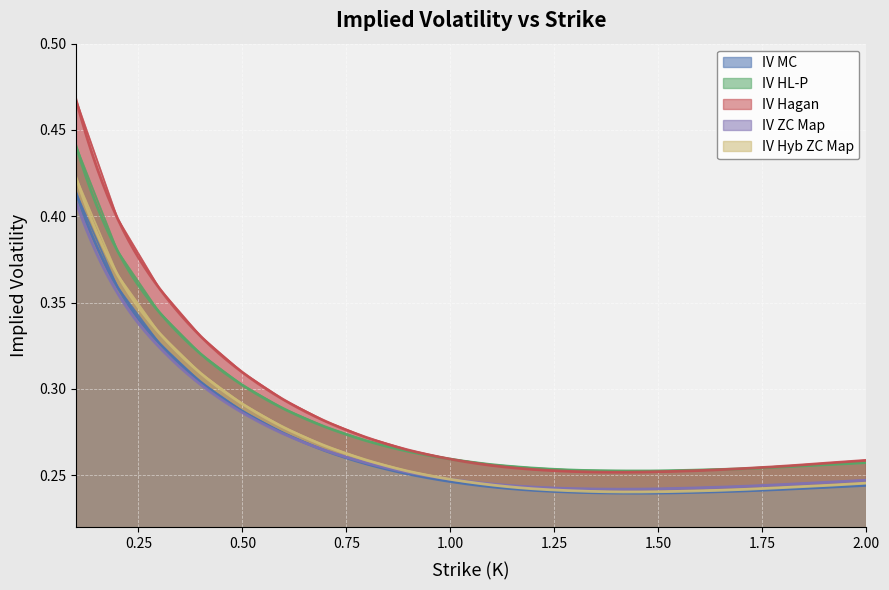

What is the total value across all series at 0.9?

1.3